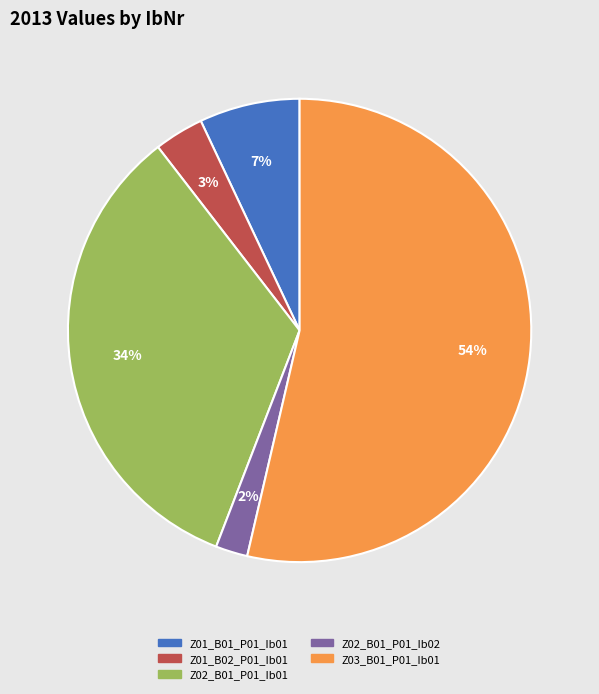

Does Z03_B01_P01_Ib01 account for over 50% of the chart?

Yes